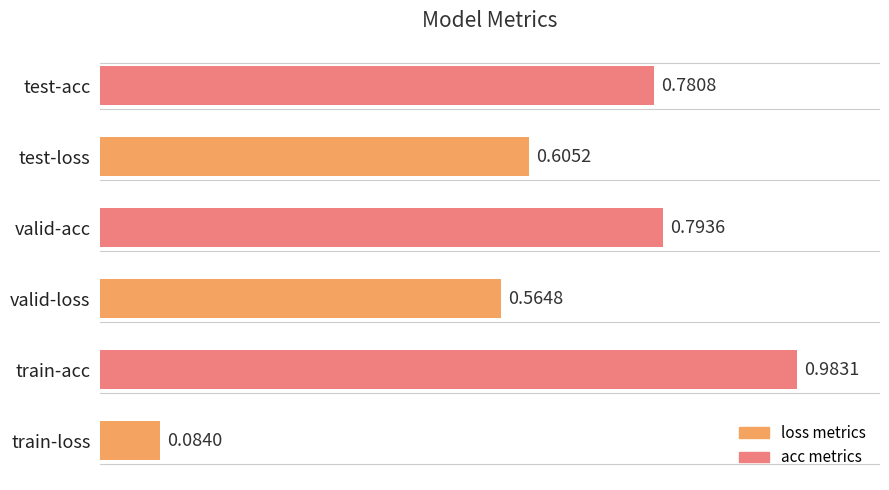

List the labels in order of value, largest first.

train-acc, valid-acc, test-acc, test-loss, valid-loss, train-loss